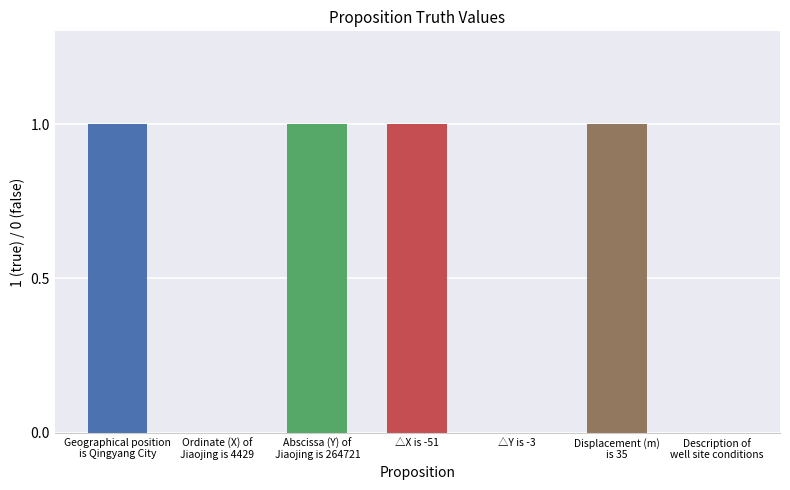

Is it true that the value at △X is -51 is 1?

True